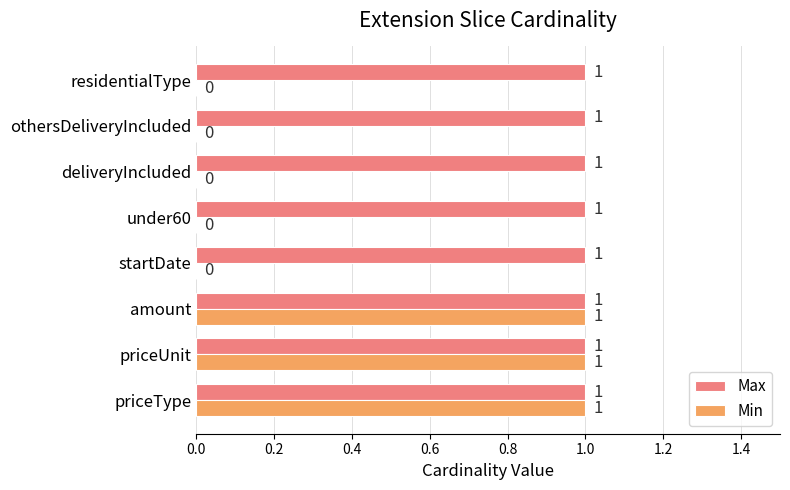

True or false: Max has a value of 1 at deliveryIncluded.

True